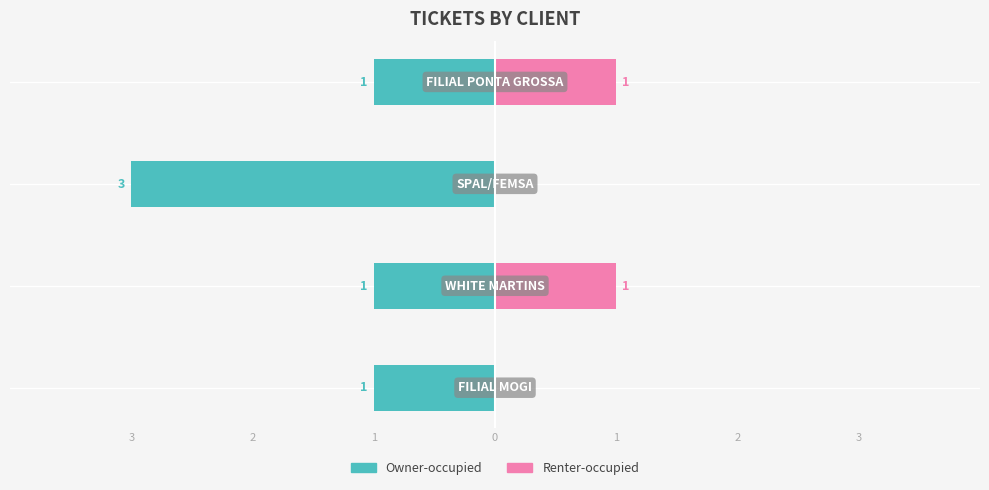

Which series has the largest range (max minus min)?

Owner-occupied